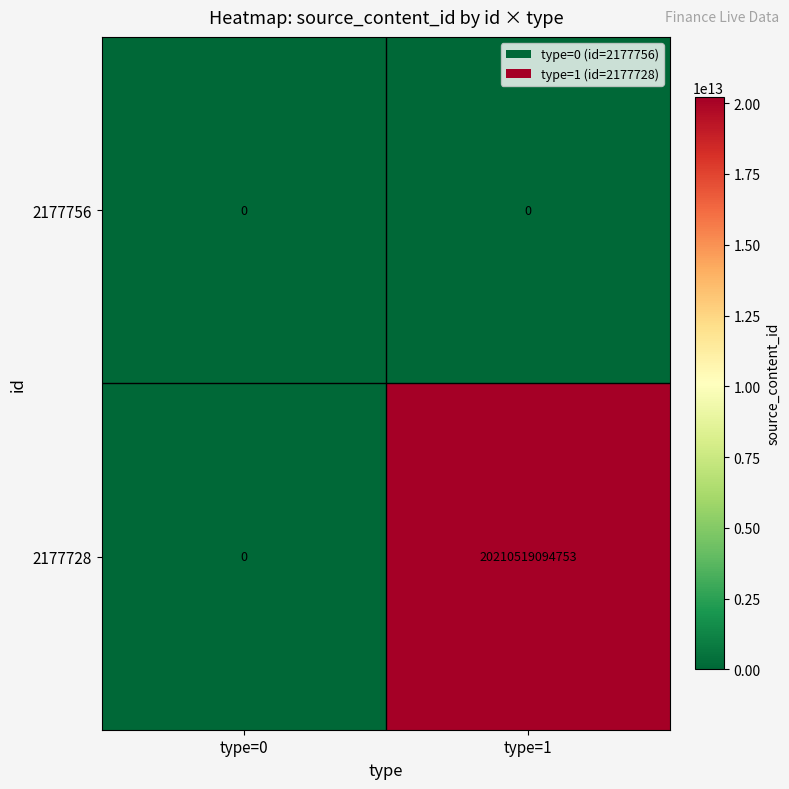

True or false: 2177728 has a value of 32883156521764 at type=1.

False